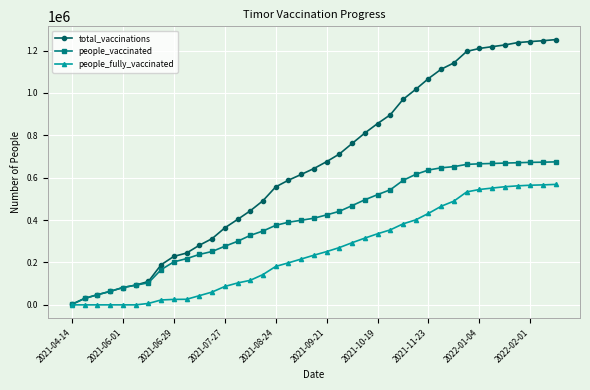

Count the number of data series in this chart.

3